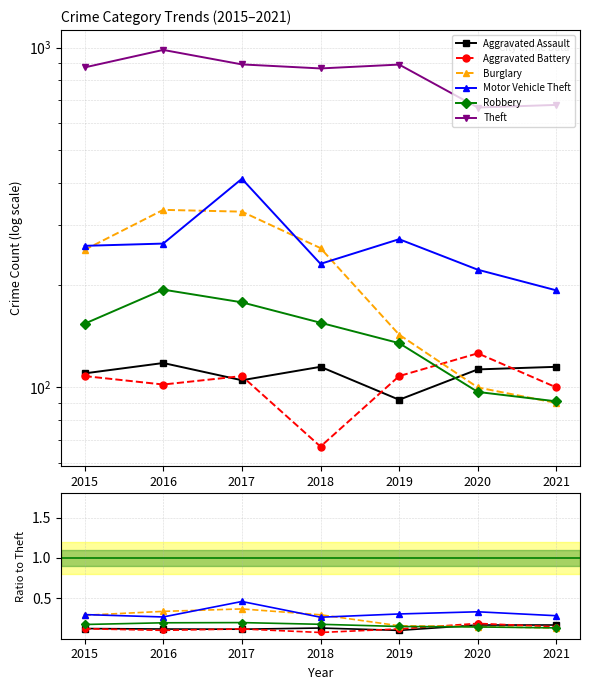

Does the chart display data point markers on the line(s)?

Yes